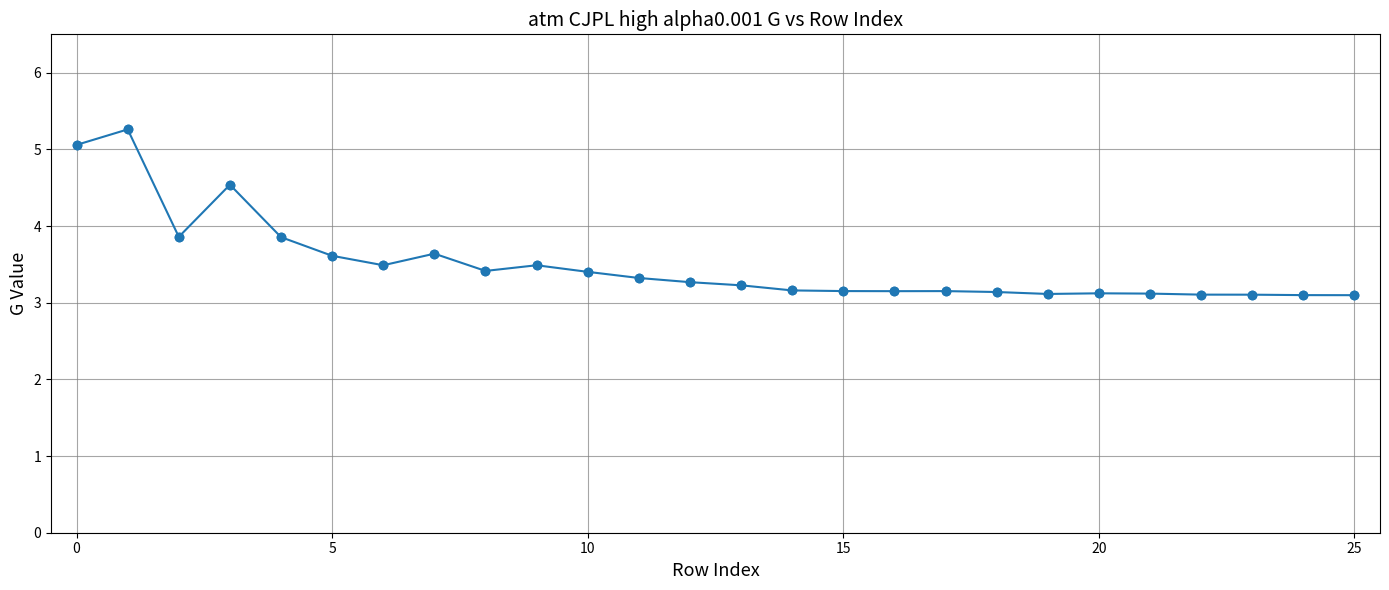

True or false: the data has more than 2 interior local peaks.

True